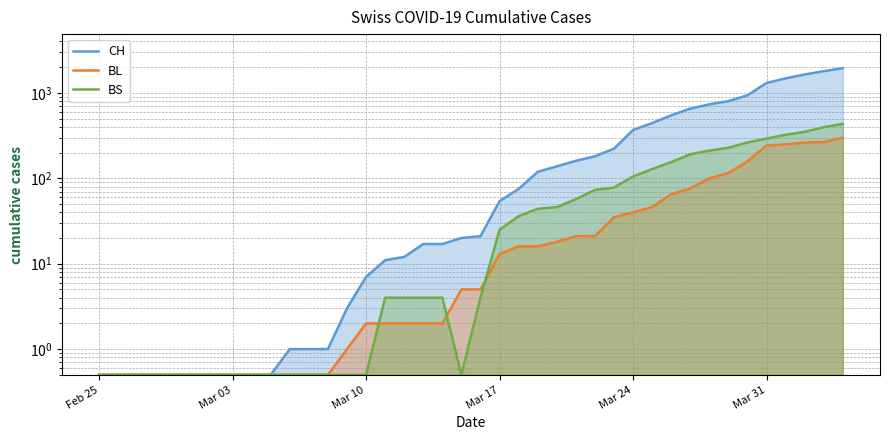

Does the chart display data point markers on the line(s)?

No